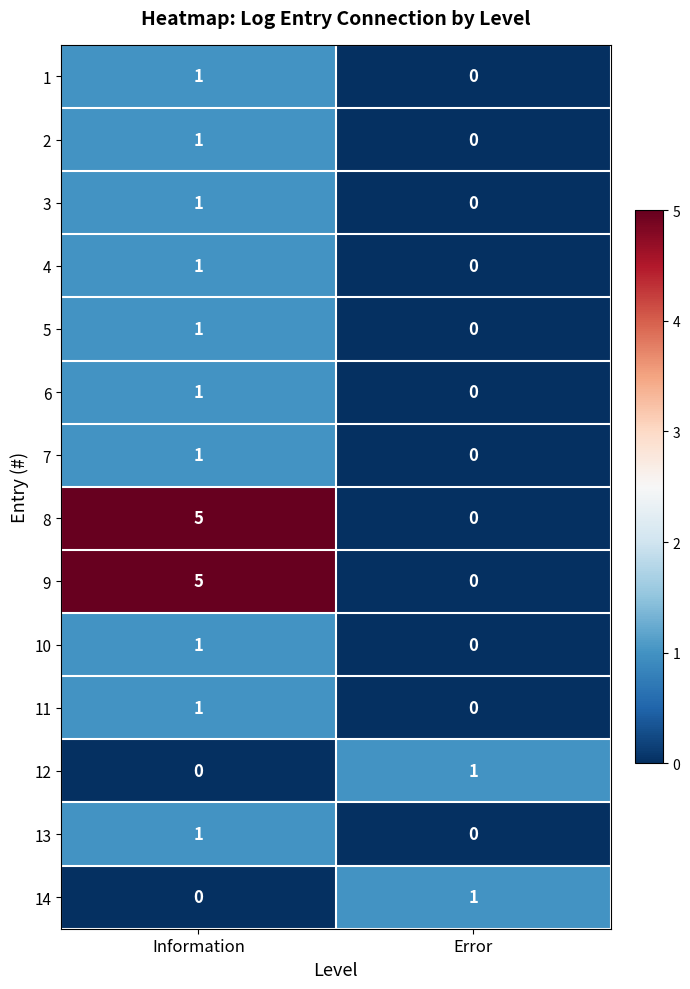

True or false: 6 has a value of 1 at Error.

False